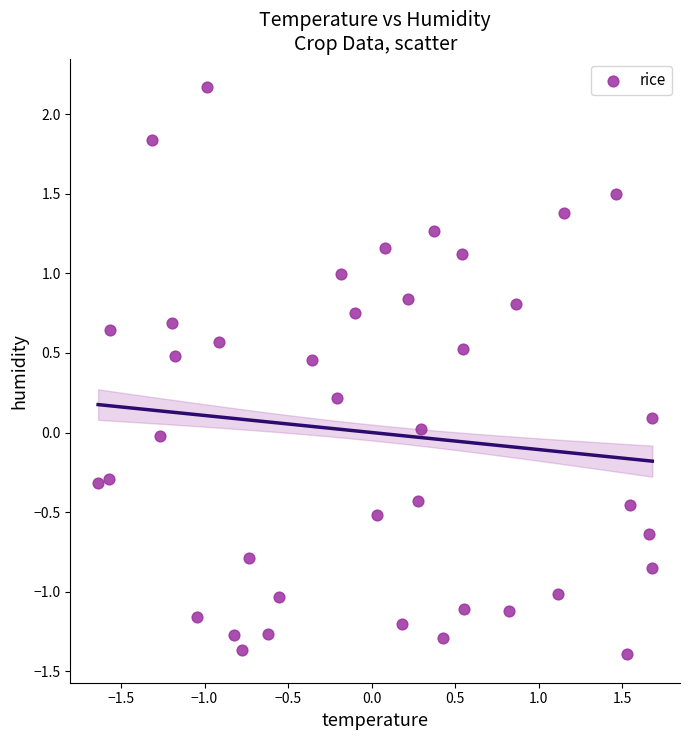

What is the range of Y values (max minus min)?

3.6